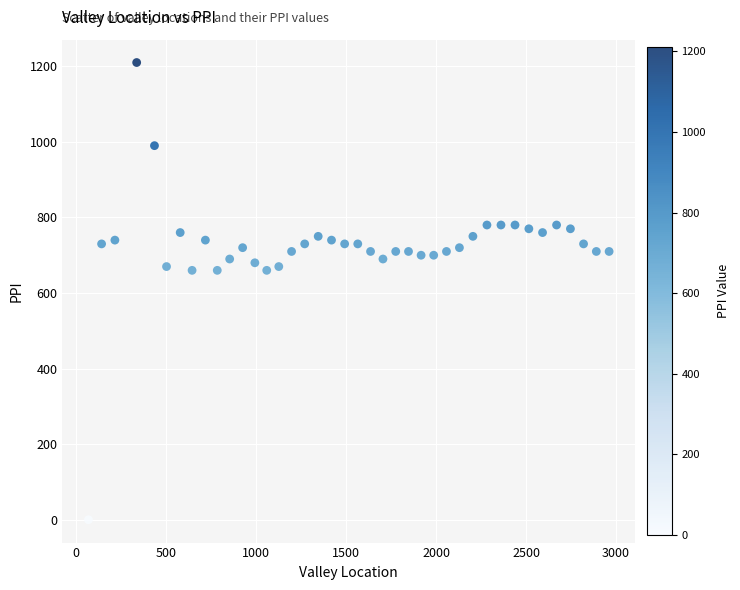

What is the range of X values (max minus min)?

2894